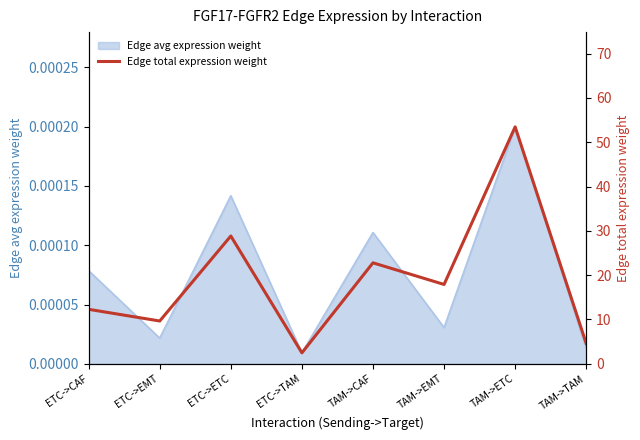

Rank the categories by value from highest to lowest.

TAM->ETC, ETC->ETC, TAM->CAF, TAM->EMT, ETC->CAF, ETC->EMT, TAM->TAM, ETC->TAM